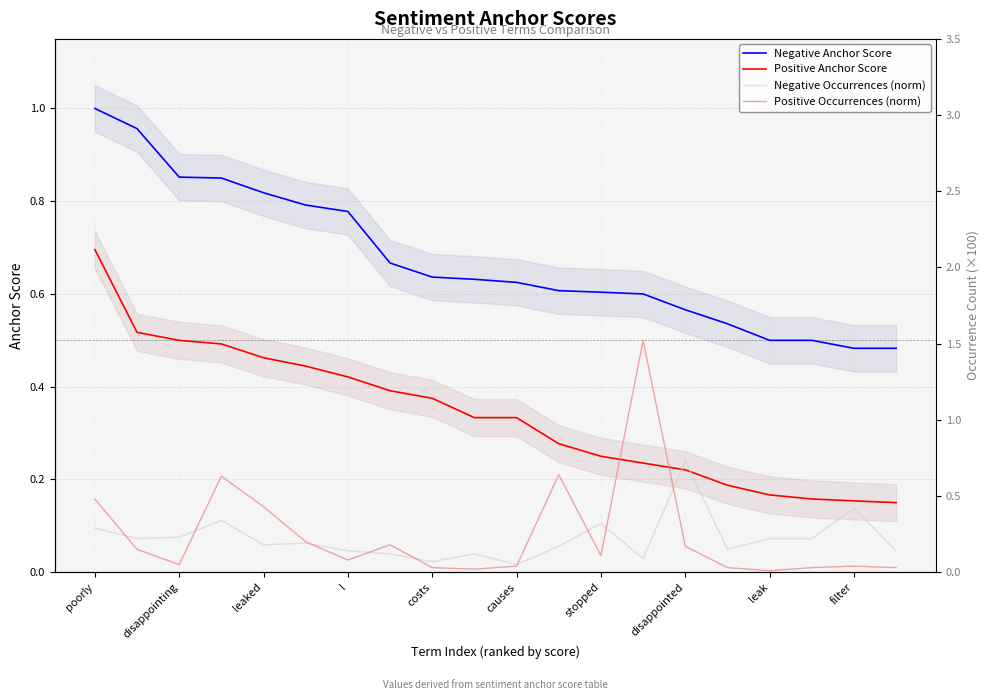

At which category is the sum across all series the highest?

poorly